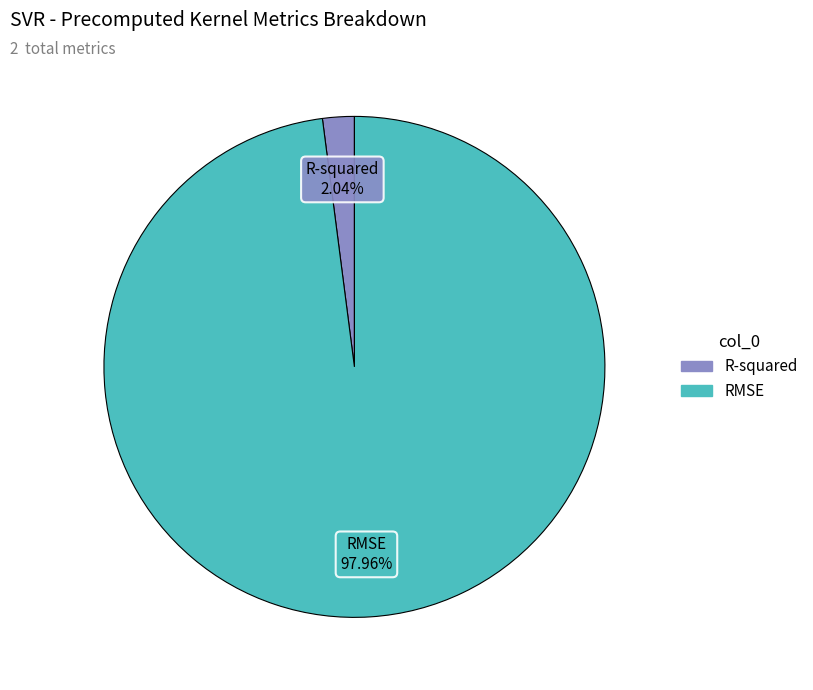

Does R-squared account for over 50% of the chart?

No